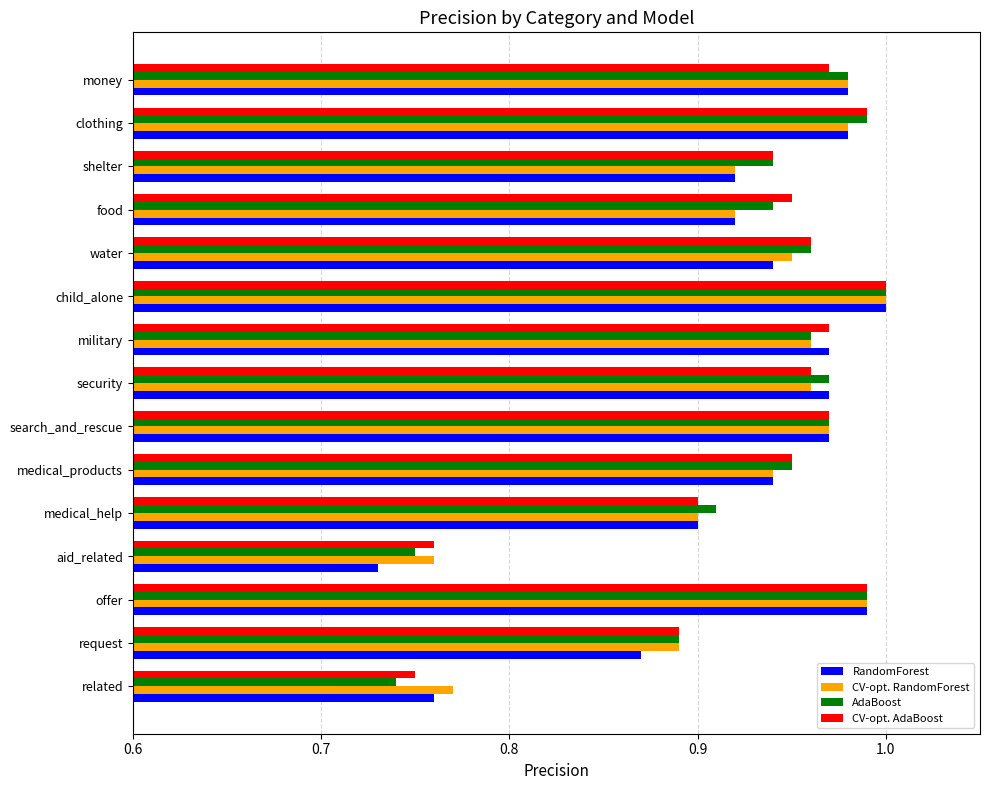

Which category has the lowest value in the AdaBoost series?

related